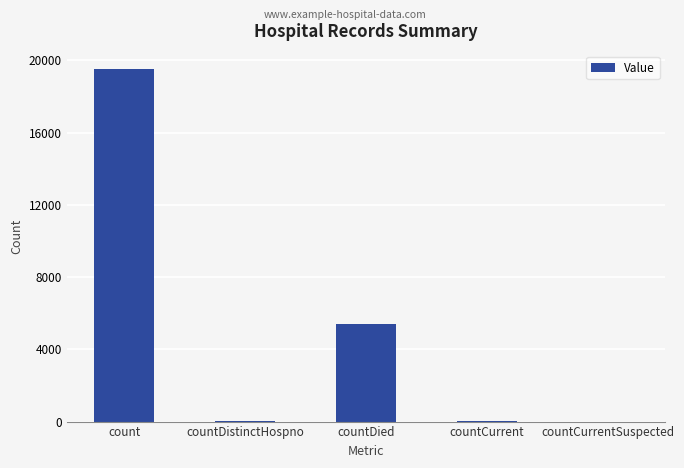

The value at count is 4262. True or false?

False